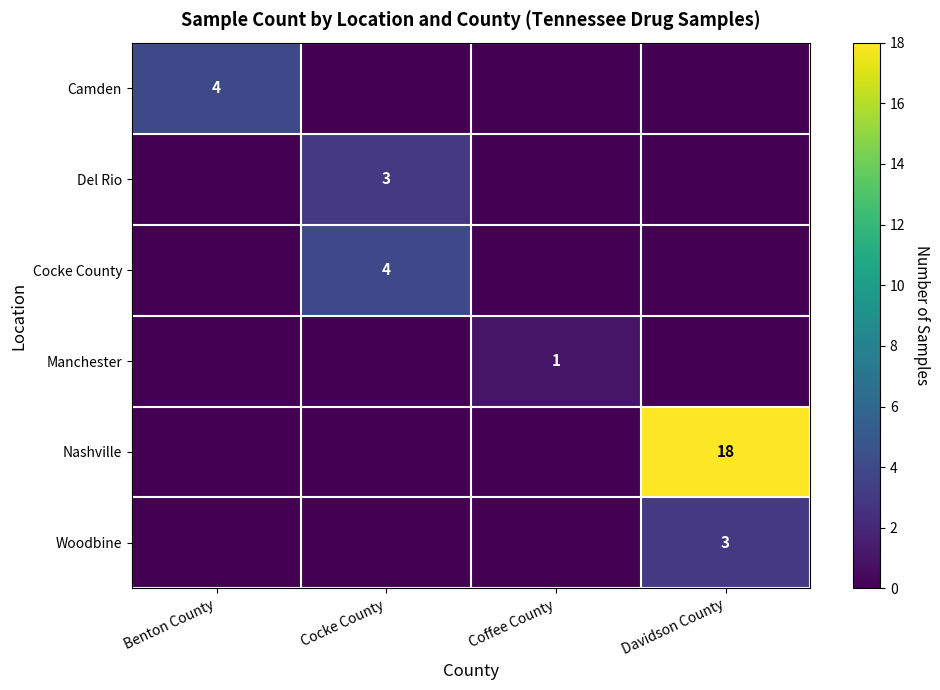

The Nashville series shows 18 at Davidson County. True or false?

True